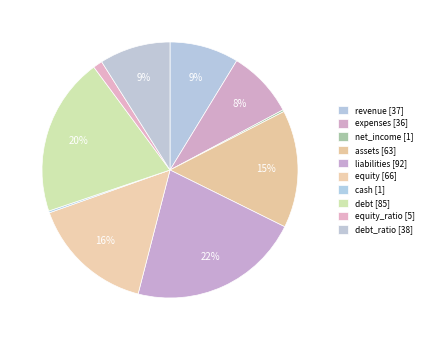

Is there a majority slice in this chart?

No